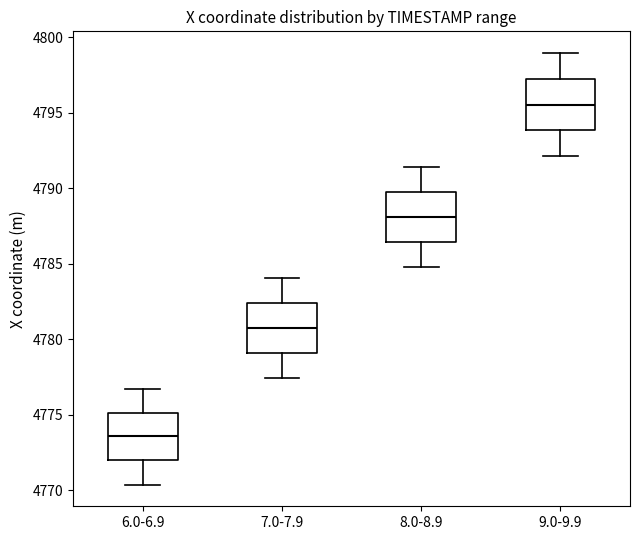

Which box's median line is the highest?

9.0-9.9